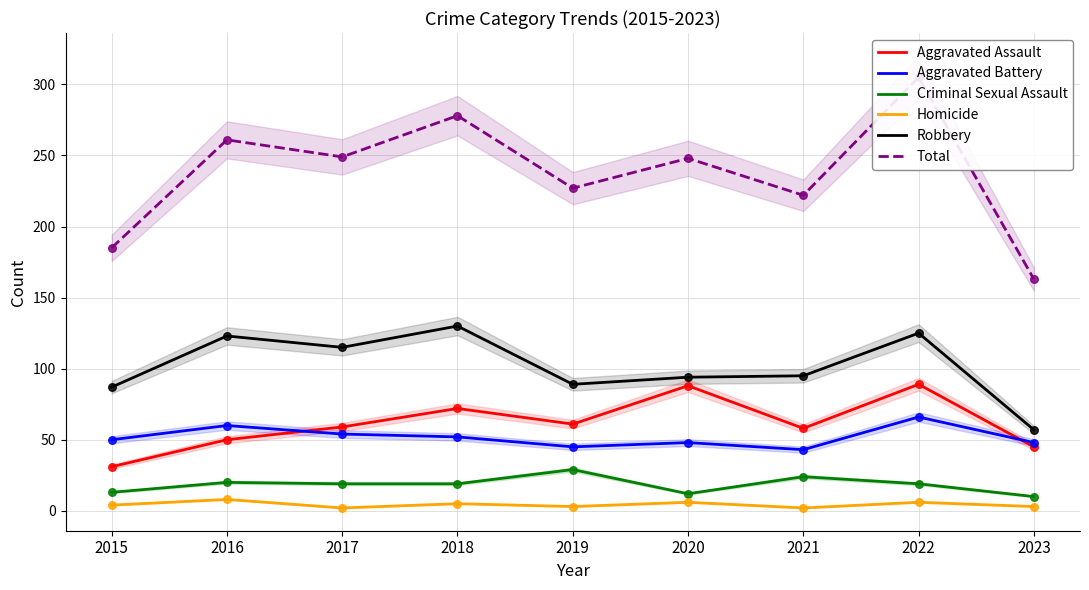

Which series reaches the minimum Y coordinate?

Homicide